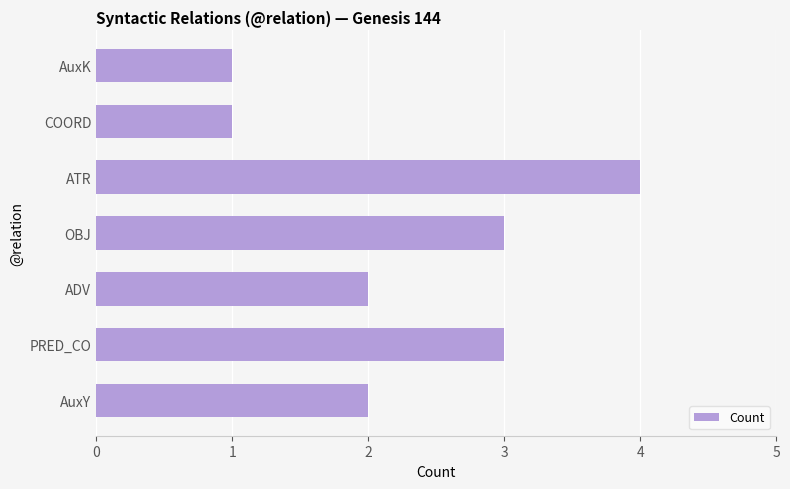

How many bars are there in total?

7